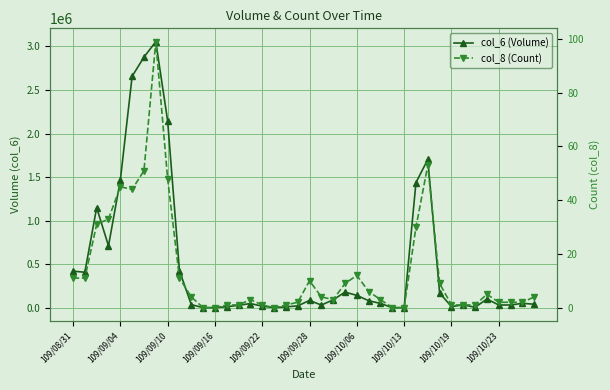

How many interior local peaks does the col_6 (Volume) series have?

9